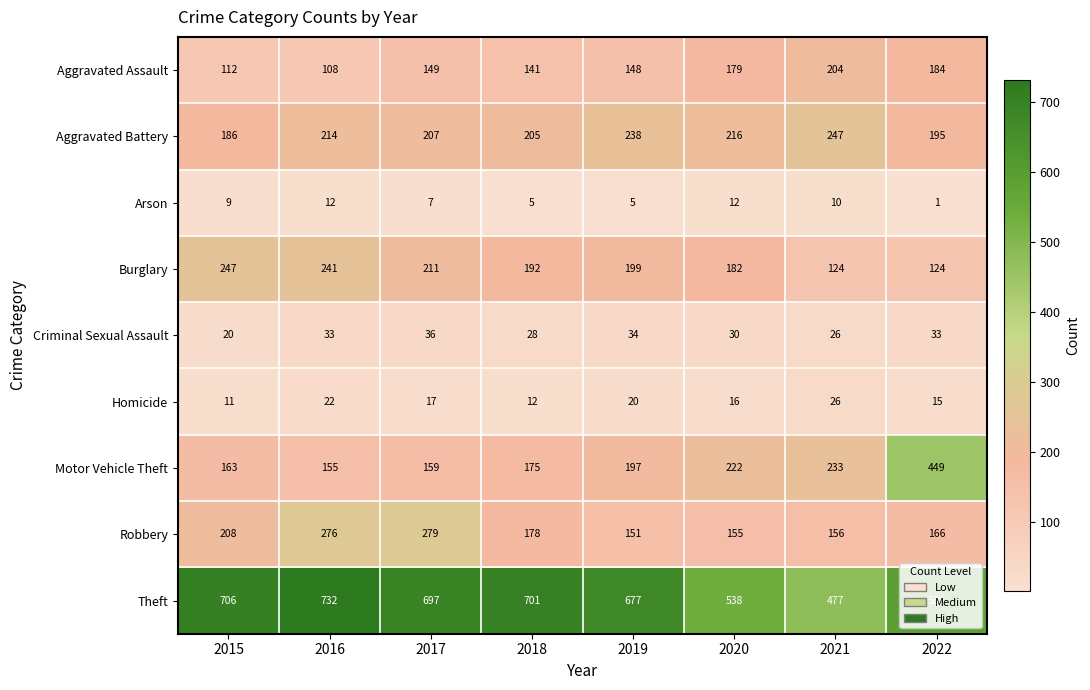

Between 2018 and 2019, which series saw the biggest shift?

Aggravated Battery